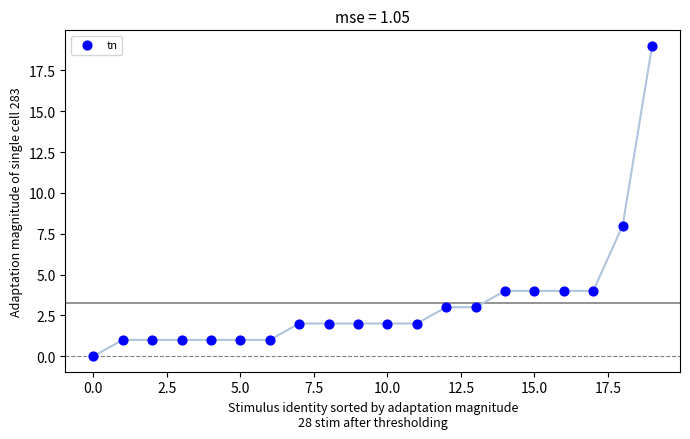

What Y value in the scatter plot is closest to 9?

8